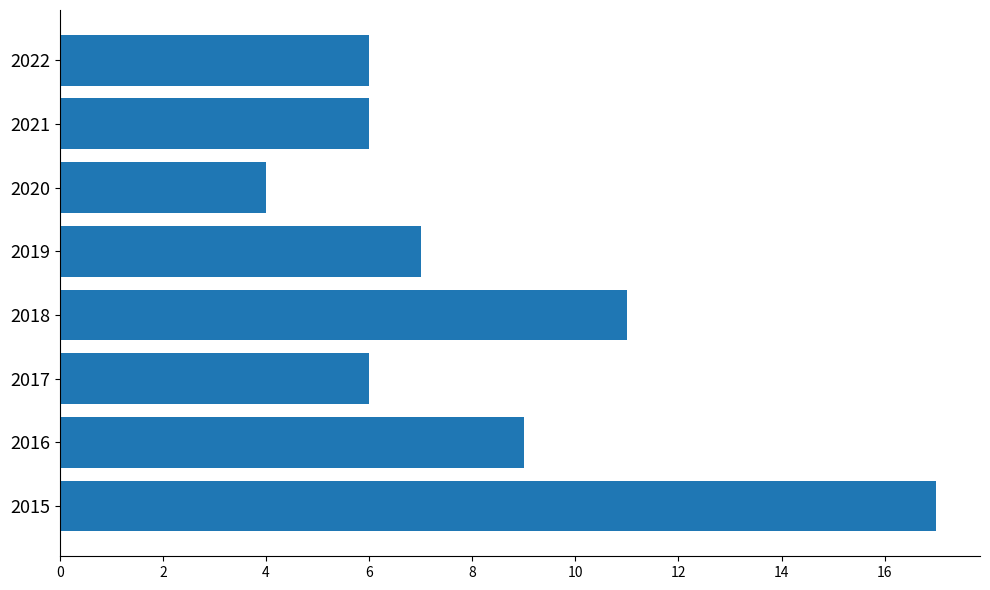

At which category does the chart reach its peak across all series?

2015